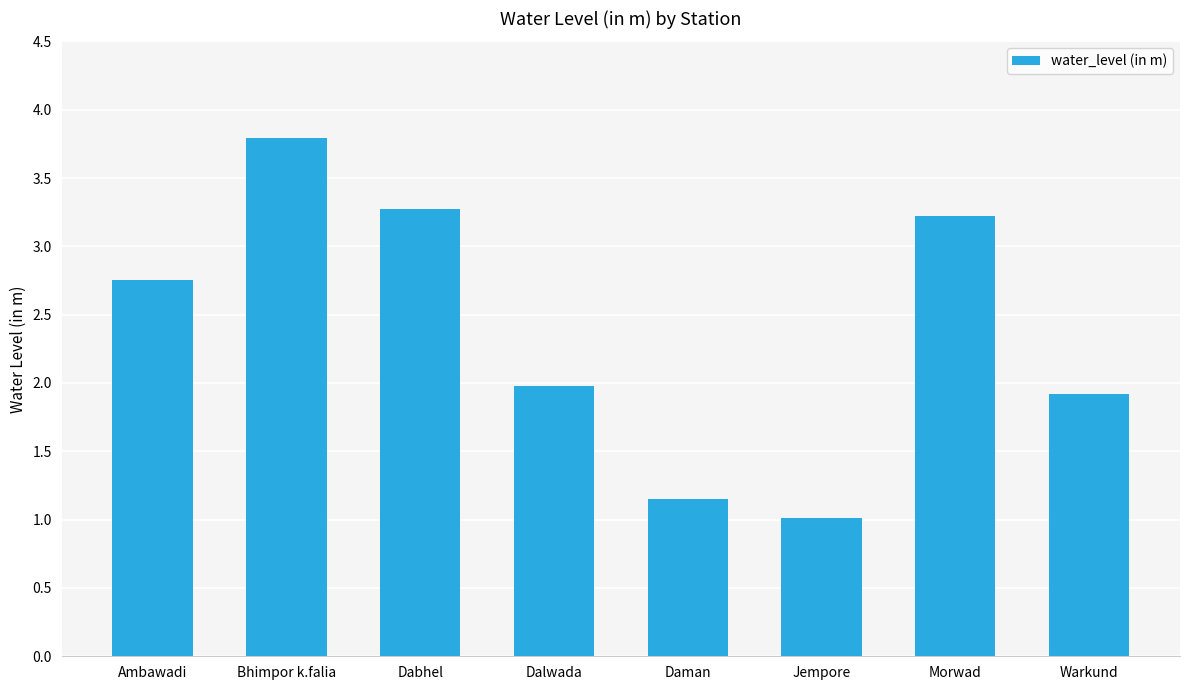

How many distinct data groups are displayed?

1